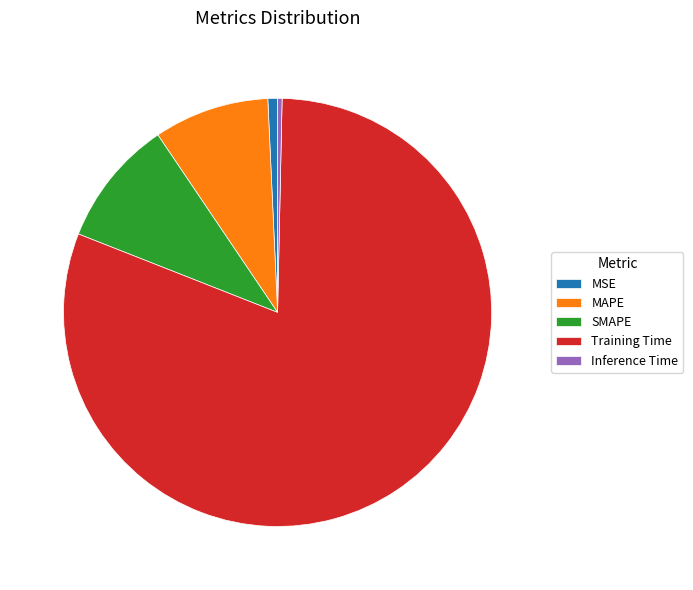

Is it true that MSE is 11% of the pie?

False